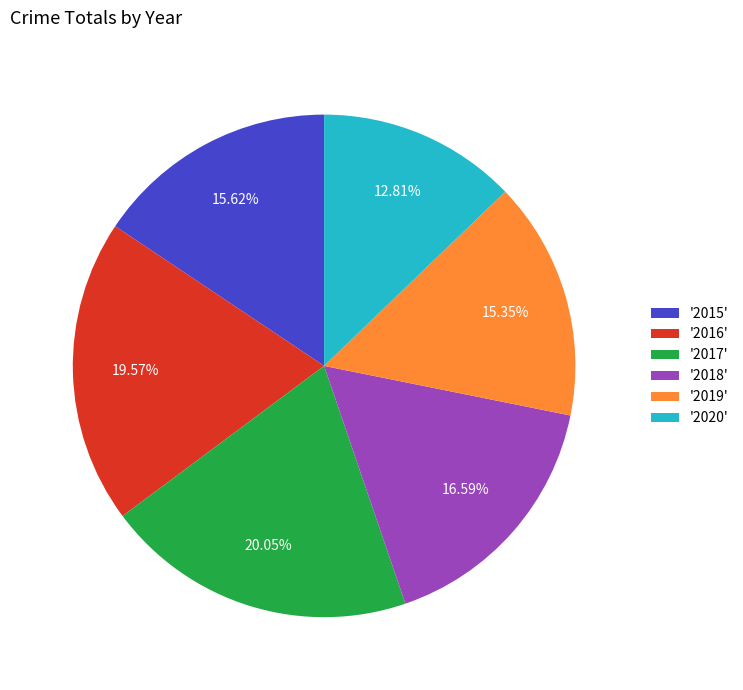

Is there a majority slice in this chart?

No